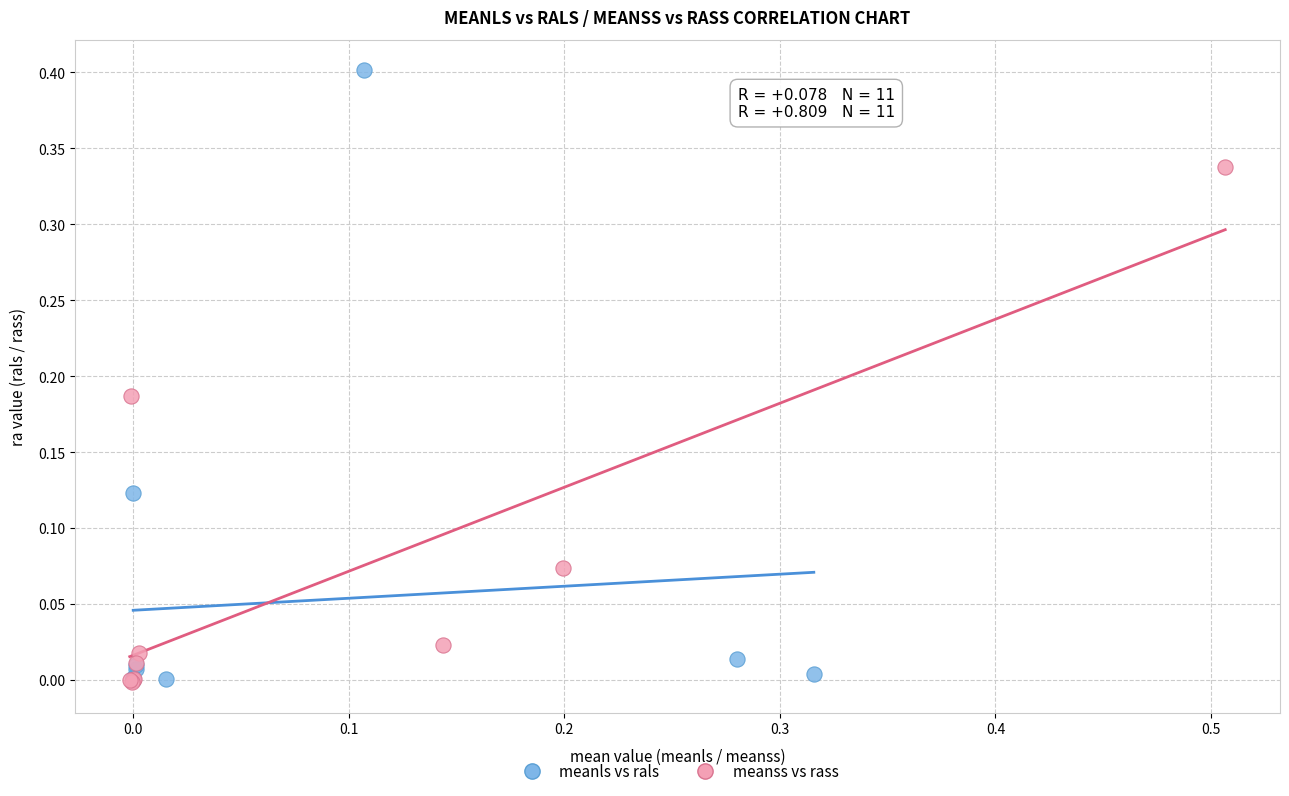

Which series has the widest spread of Y values?

meanls vs rals